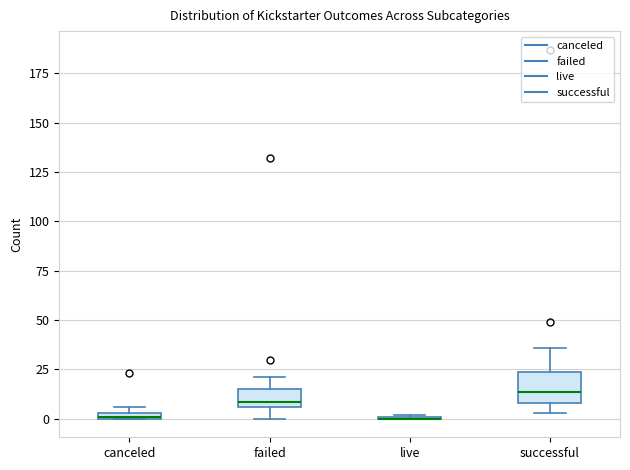

Where is the upper edge of the box for failed on the y-axis? The values are not printed on the chart, so give them approximately, as read against the axis.

15